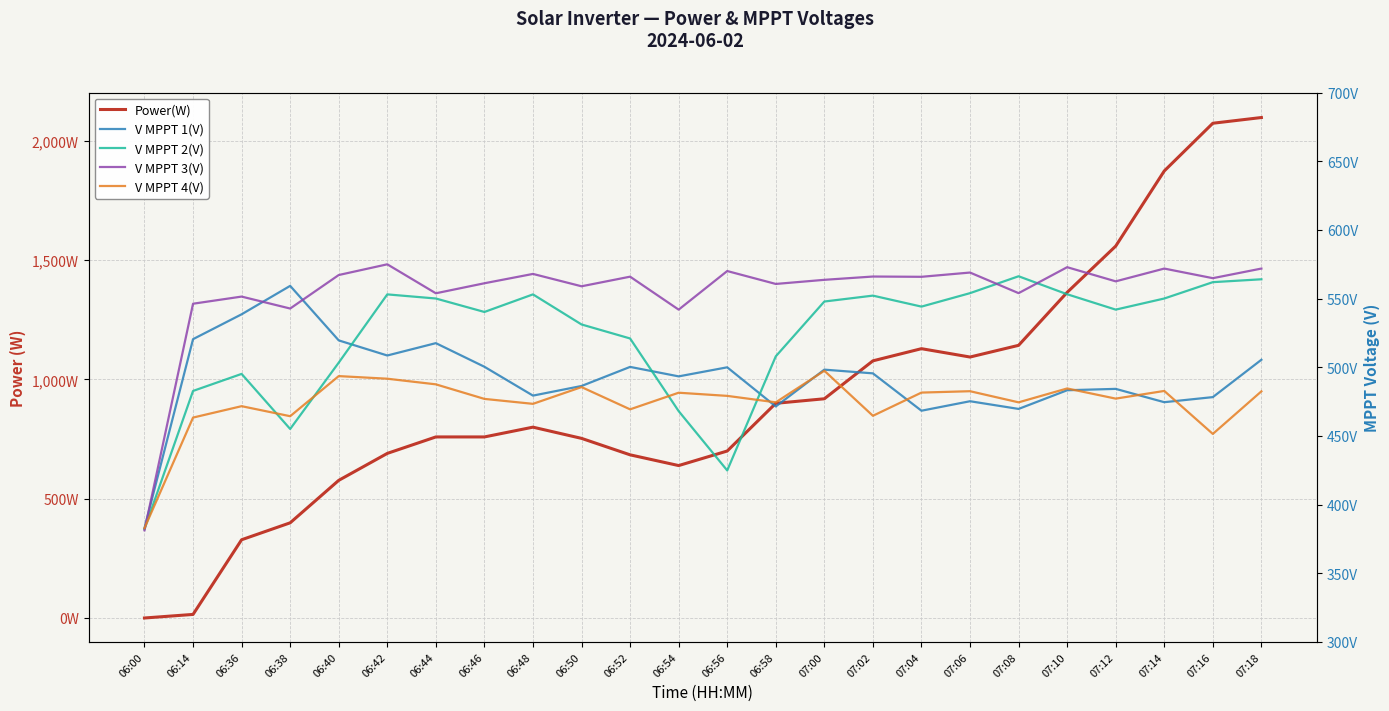

What is the total value across all series at 07:06?

3174.5